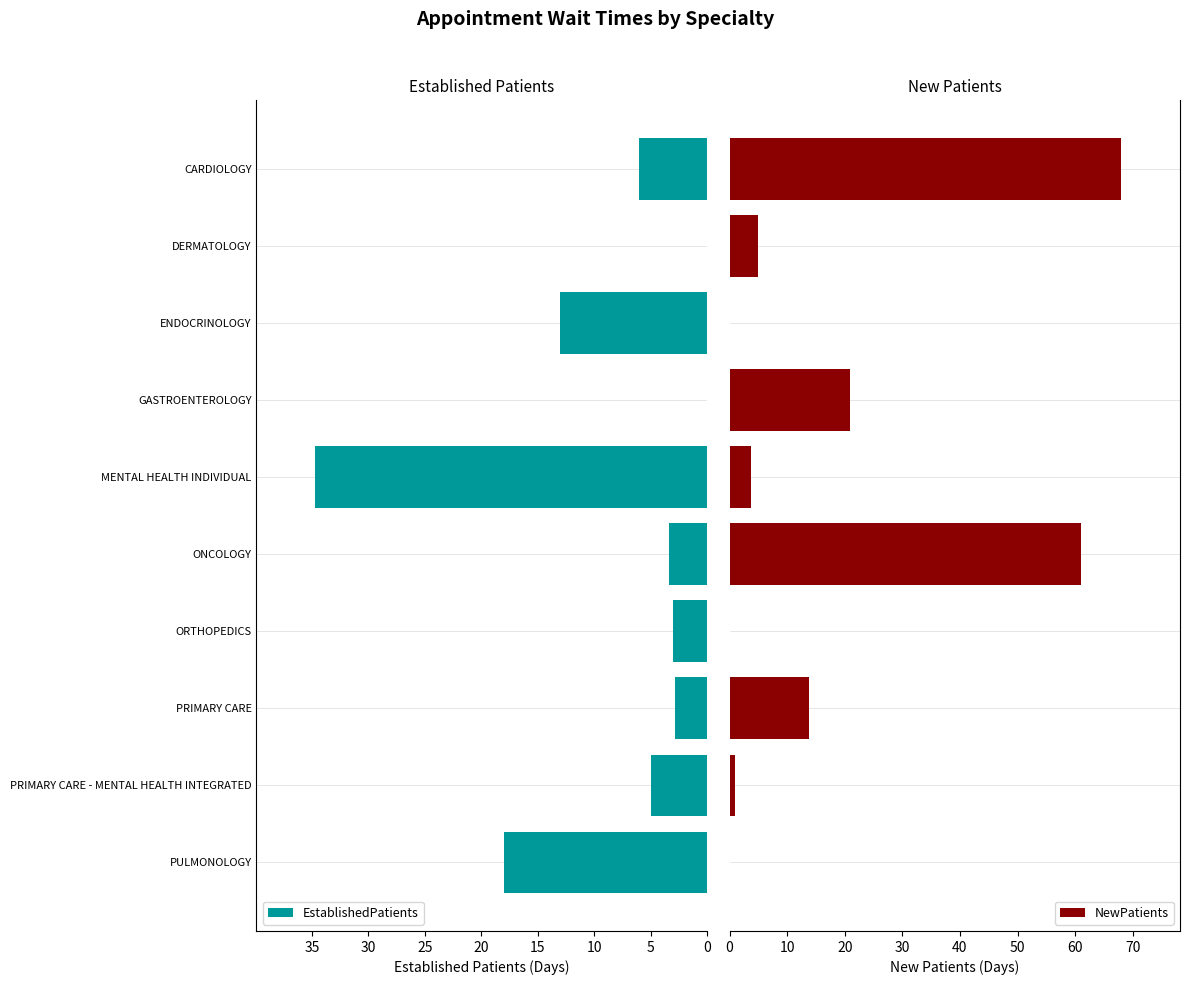

What is the value of the NewPatients bar at the 2nd from the left?

1.0